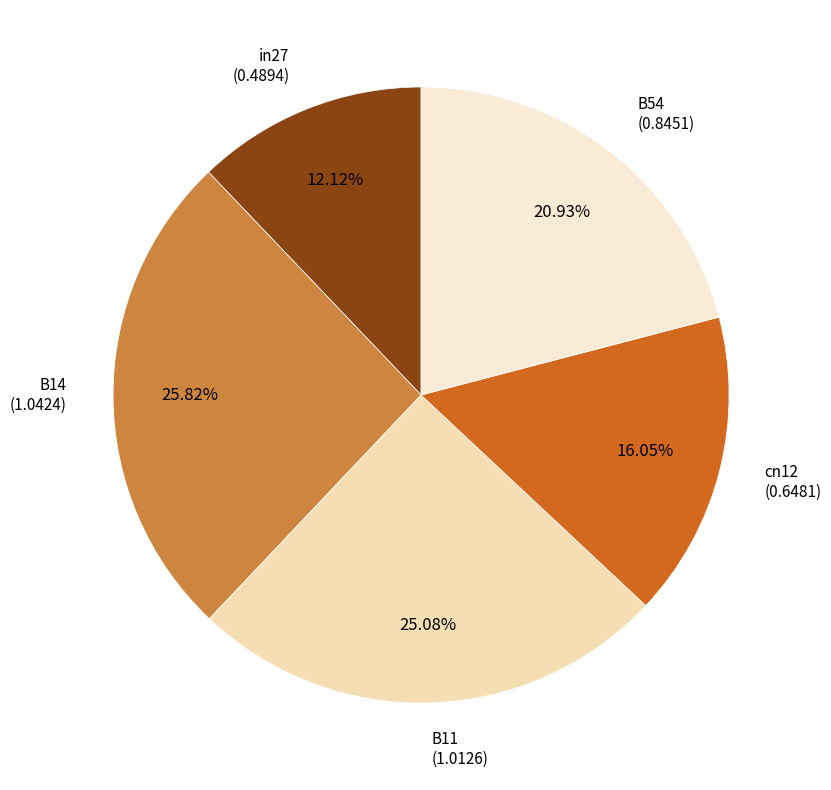

What is the largest slice in the pie chart?

B14